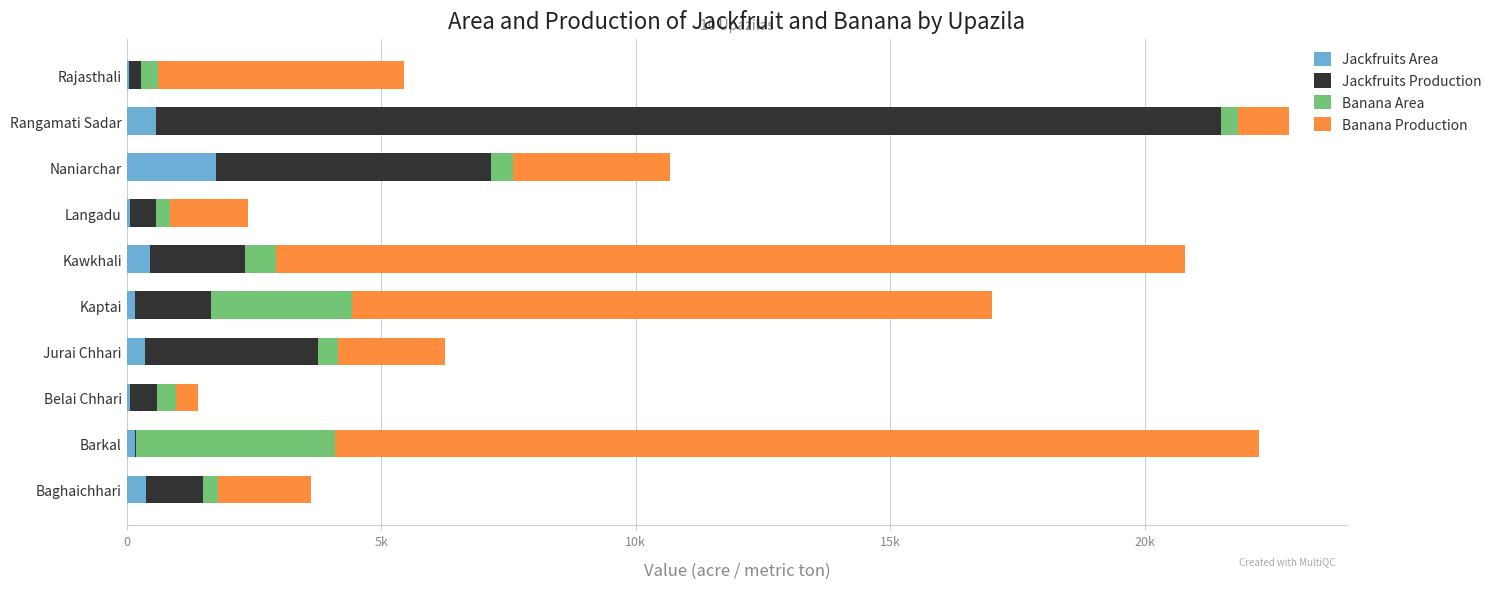

What are all the series names shown in the legend?

Jackfruits Area, Jackfruits Production, Banana Area, Banana Production